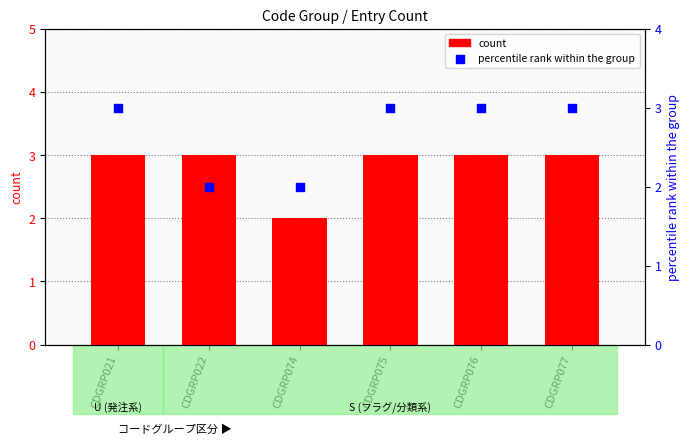

Which series reaches the minimum Y coordinate?

count